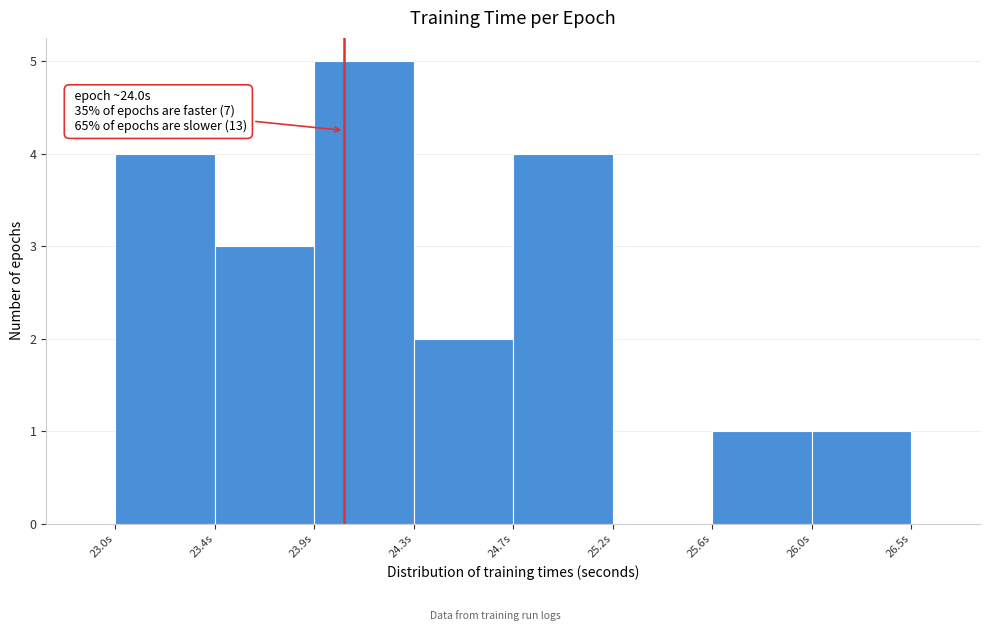

Over which range of the x-axis is the bar tallest?

23.85 to 24.30